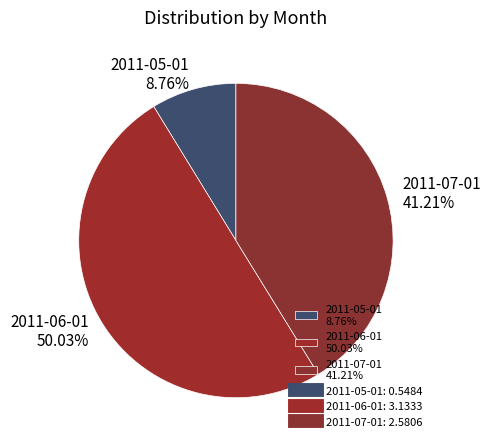

Combined, what portion of the pie is 2011-05-01 and 2011-06-01?

58.8%